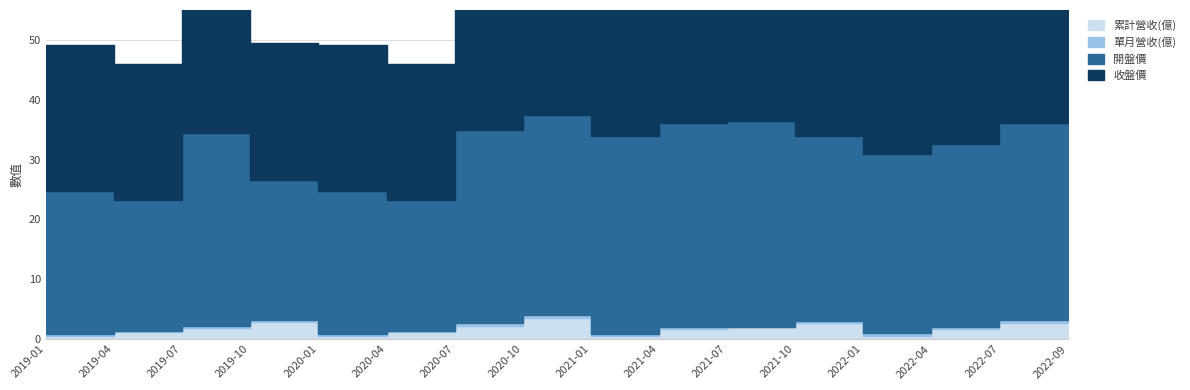

What is the smallest value displayed?

0.4